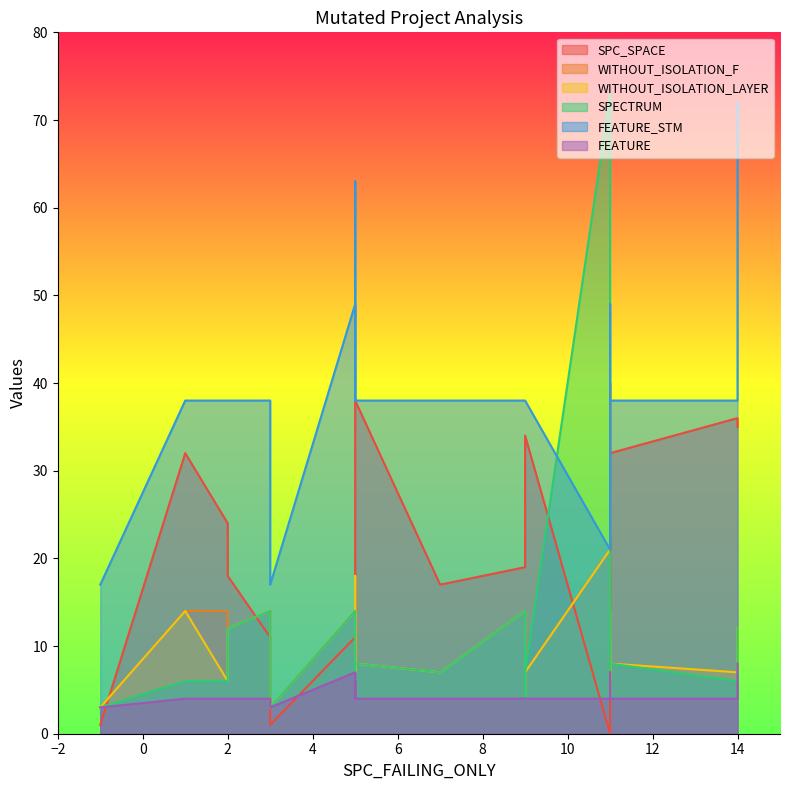

True or false: WITHOUT_ISOLATION_LAYER and FEATURE_STM cross at least once.

False